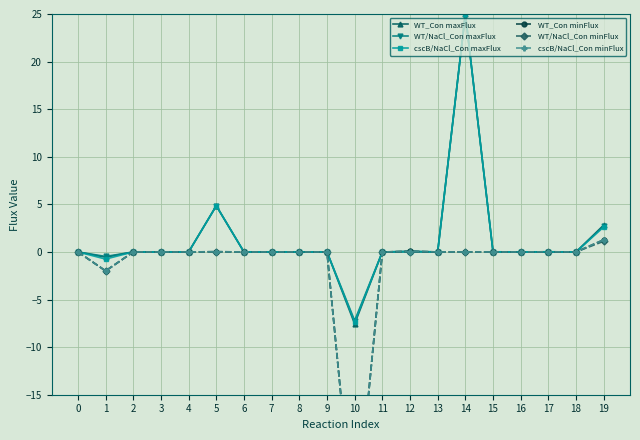

What is the value of the cscB/NaCl_Con maxFlux point at the 20th from the left?

2.6